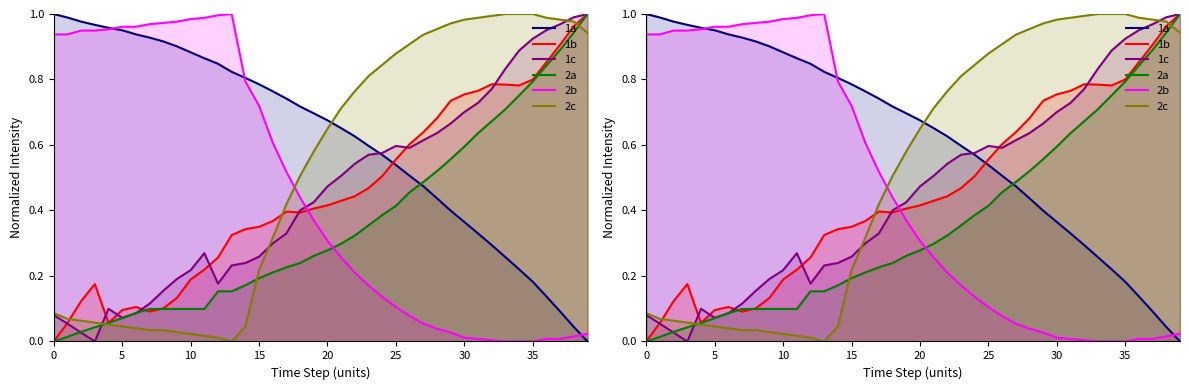

Reading left to right, what are all the values shown in this chart?

1a: 1.0	1.0	1.0	1.0	1.0	1.0	0.9	0.9	0.9	0.9	0.9	0.9	0.8	0.8	0.8	0.8	0.8	0.7	0.7	0.7	0.7	0.7	0.6	0.6	0.6	0.5	0.5	0.5	0.4	0.4	0.4	0.3	0.3	0.3	0.2	0.2	0.1	0.1	0.0	0.0
1b: 0.0	0.1	0.1	0.2	0.1	0.1	0.1	0.1	0.1	0.1	0.2	0.2	0.3	0.3	0.3	0.4	0.4	0.4	0.4	0.4	0.4	0.4	0.4	0.5	0.5	0.6	0.6	0.6	0.7	0.7	0.8	0.8	0.8	0.8	0.8	0.8	0.9	0.9	1.0	1.0
1c: 0.1	0.1	0.0	0.0	0.1	0.1	0.1	0.1	0.2	0.2	0.2	0.3	0.2	0.2	0.2	0.3	0.3	0.3	0.4	0.4	0.5	0.5	0.5	0.6	0.6	0.6	0.6	0.6	0.6	0.7	0.7	0.7	0.8	0.8	0.9	0.9	1.0	1.0	1.0	1.0
2a: 0.0	0.0	0.0	0.0	0.1	0.1	0.1	0.1	0.1	0.1	0.1	0.1	0.2	0.2	0.2	0.2	0.2	0.2	0.2	0.3	0.3	0.3	0.3	0.4	0.4	0.4	0.5	0.5	0.5	0.6	0.6	0.6	0.7	0.7	0.8	0.8	0.8	0.9	0.9	1.0
2b: 0.9	0.9	0.9	0.9	1.0	1.0	1.0	1.0	1.0	1.0	1.0	1.0	1.0	1.0	0.8	0.7	0.6	0.5	0.4	0.4	0.3	0.3	0.2	0.2	0.1	0.1	0.1	0.1	0.0	0.0	0.0	0.0	0.0	0.0	0.0	0.0	0.0	0.0	0.0	0.0
2c: 0.1	0.1	0.1	0.1	0.1	0.0	0.0	0.0	0.0	0.0	0.0	0.0	0.0	0.0	0.0	0.2	0.3	0.4	0.5	0.6	0.6	0.7	0.8	0.8	0.8	0.9	0.9	0.9	1.0	1.0	1.0	1.0	1.0	1.0	1.0	1.0	1.0	1.0	1.0	0.9